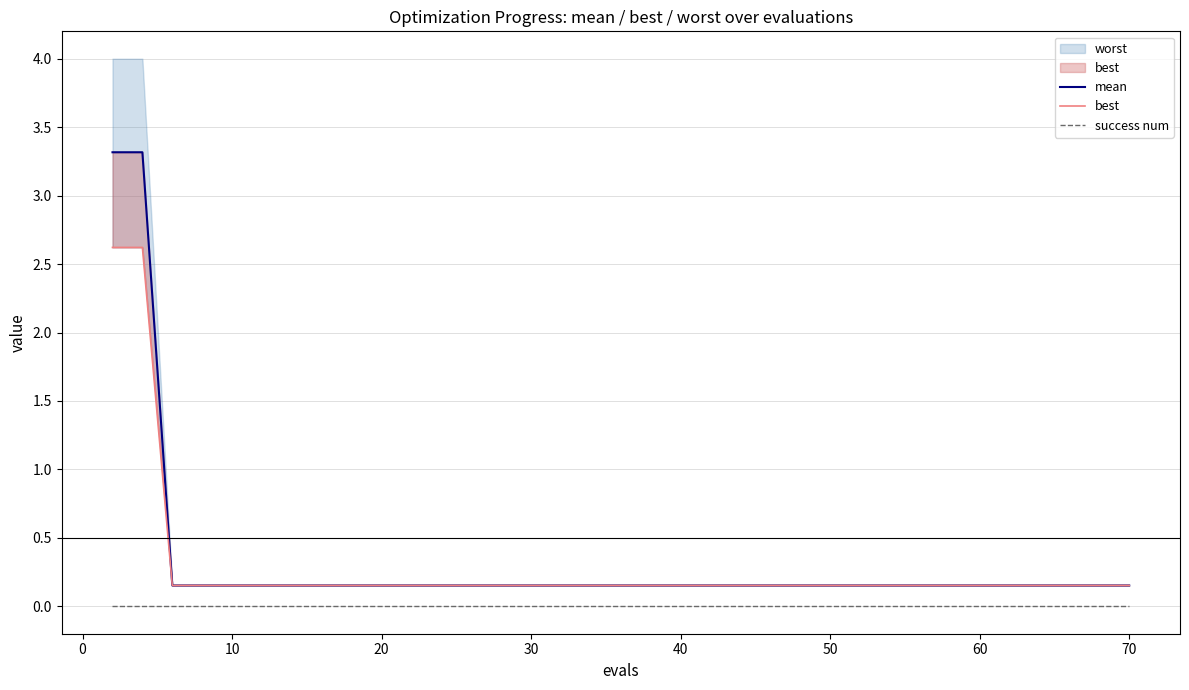

Is the value of success num at 24 greater than the value of mean at 27?

No